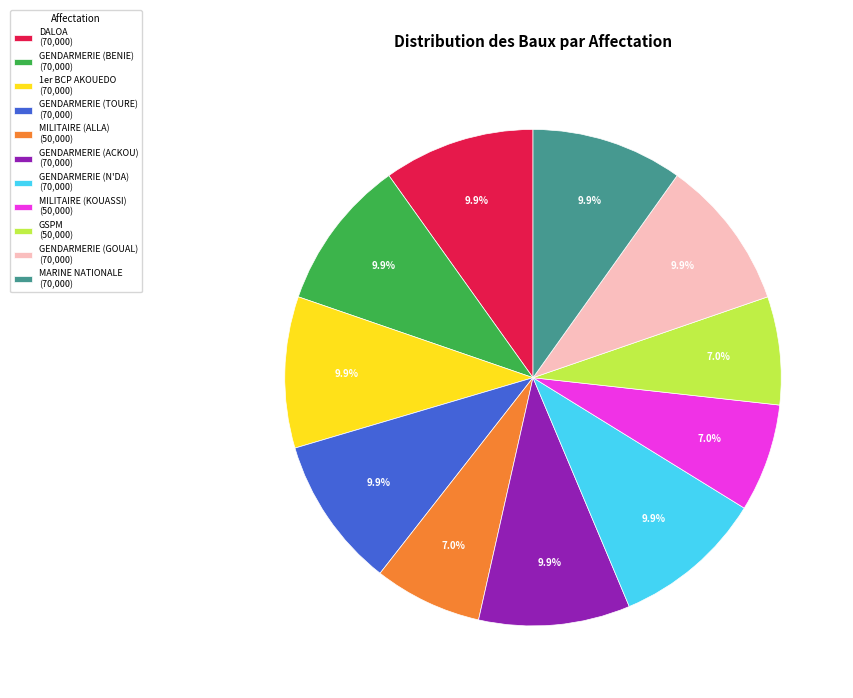

Is it true that MILITAIRE (KOUASSI) is 17% of the pie?

False